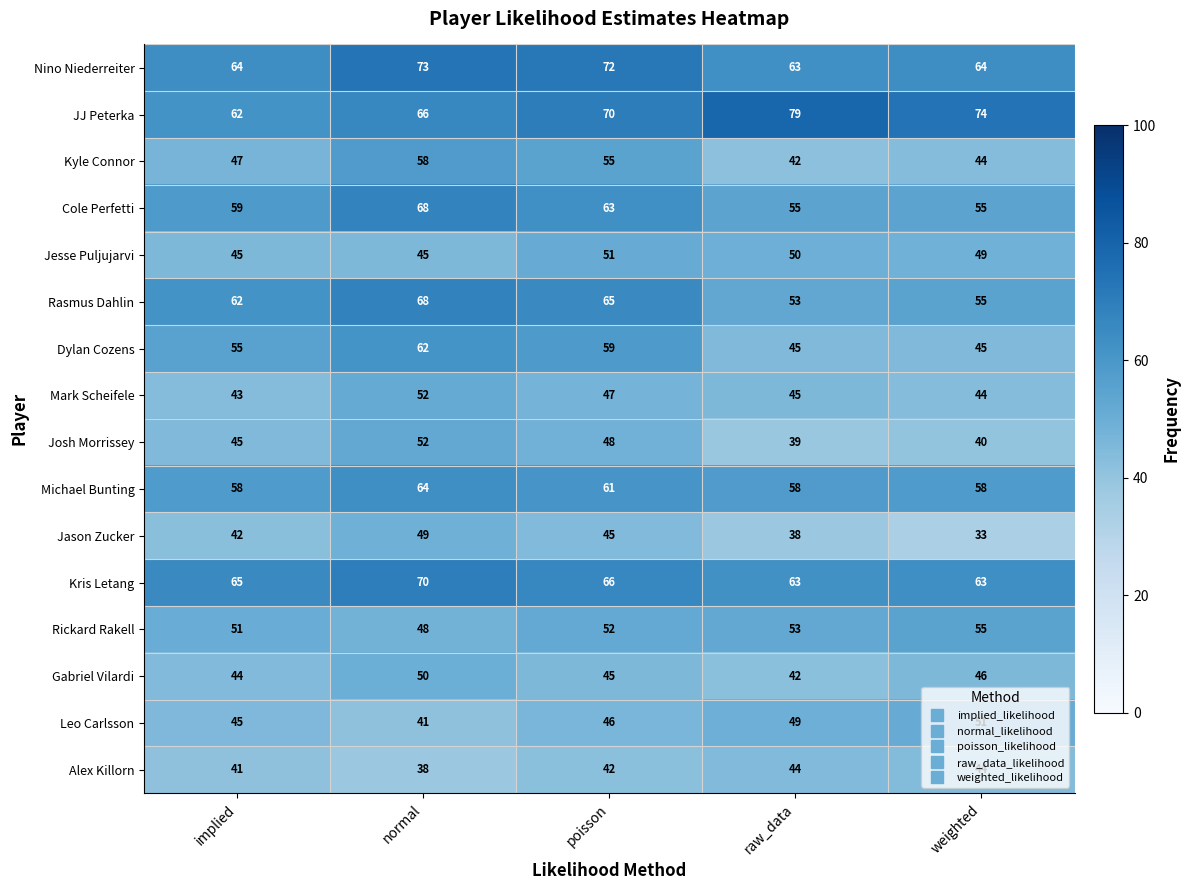

List the labels in order of Josh Morrissey value, smallest first.

raw_data, weighted, implied, poisson, normal